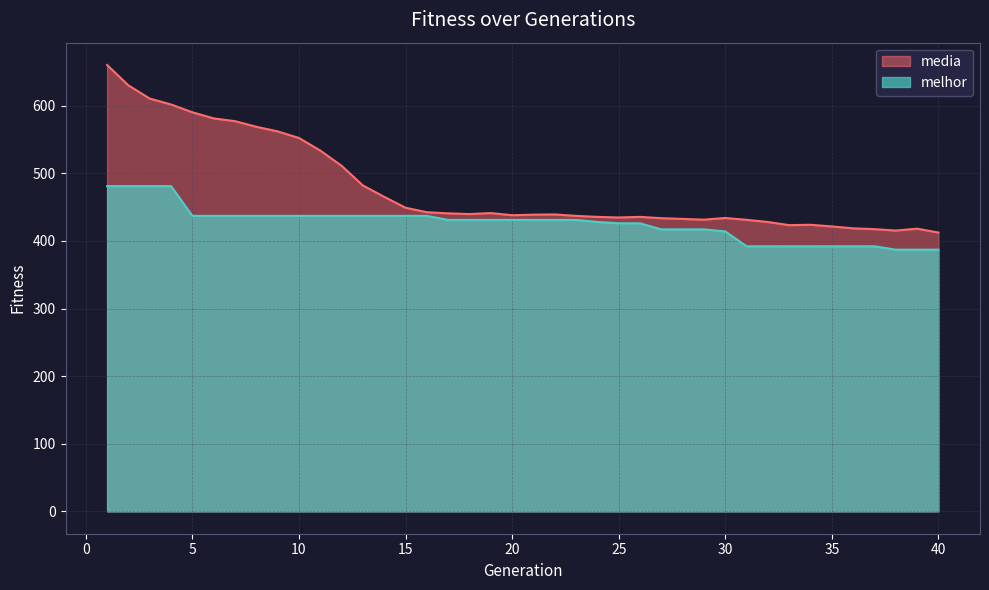

What is the difference between the highest and lowest values at 16?

5.4